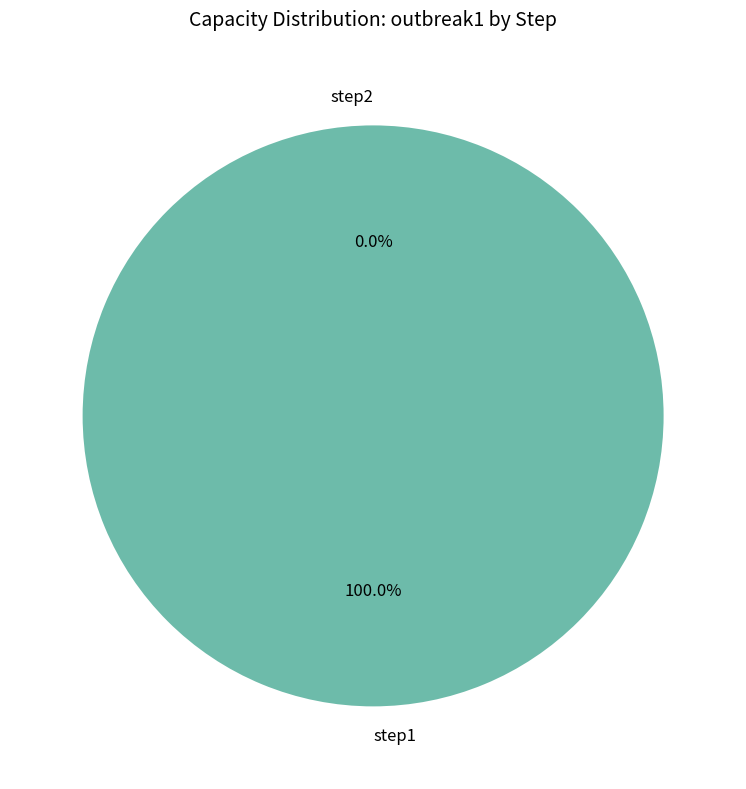

Which category has the smallest portion of the pie?

step2